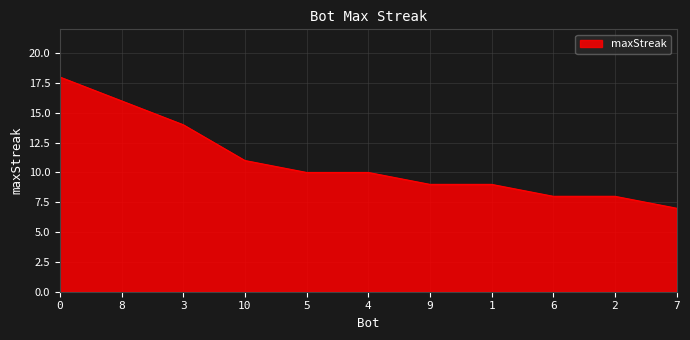

Which category has the lowest value across all series?

7